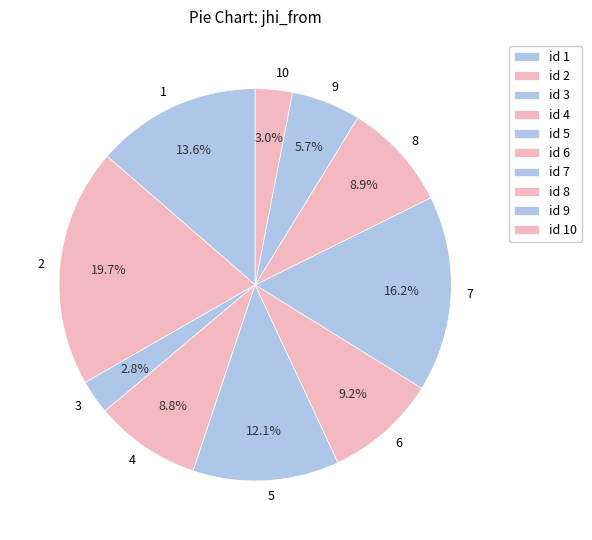

Between 9 and 6, which is larger?

6